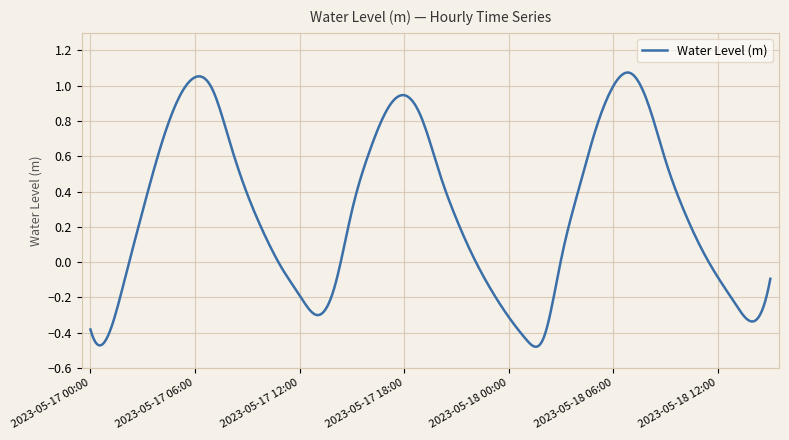

How many lines are shown in the chart?

1